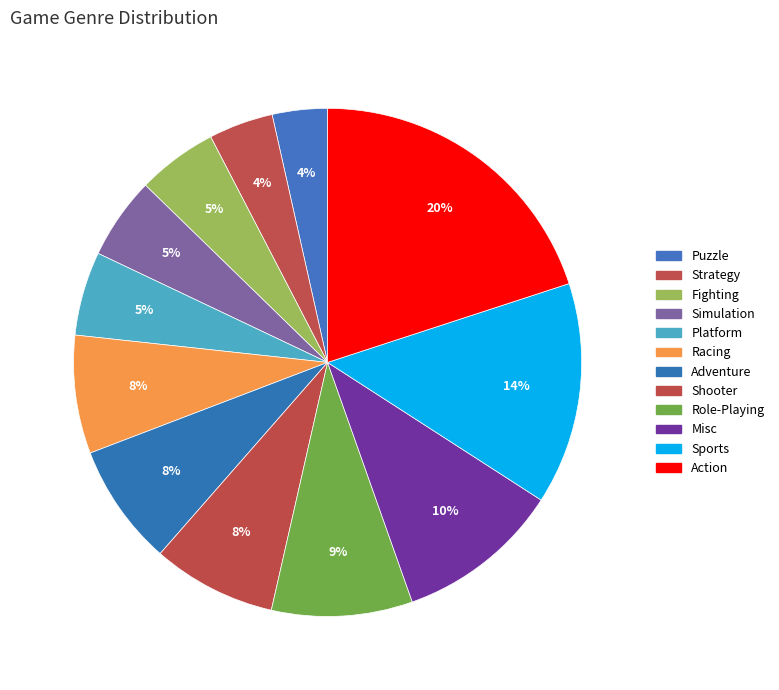

What percentage is the Sports slice, to the nearest percent?

14%